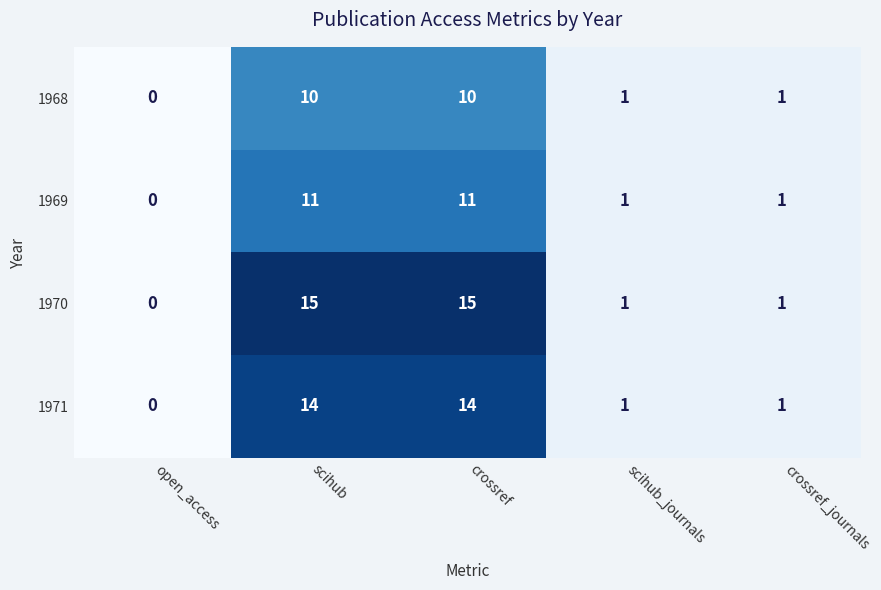

Which series has the widest spread of values?

1970